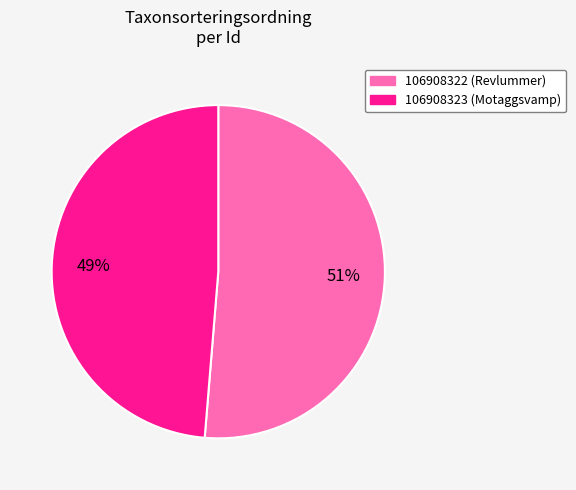

Between 106908323 (Motaggsvamp) and 106908322 (Revlummer), which is larger?

106908322 (Revlummer)